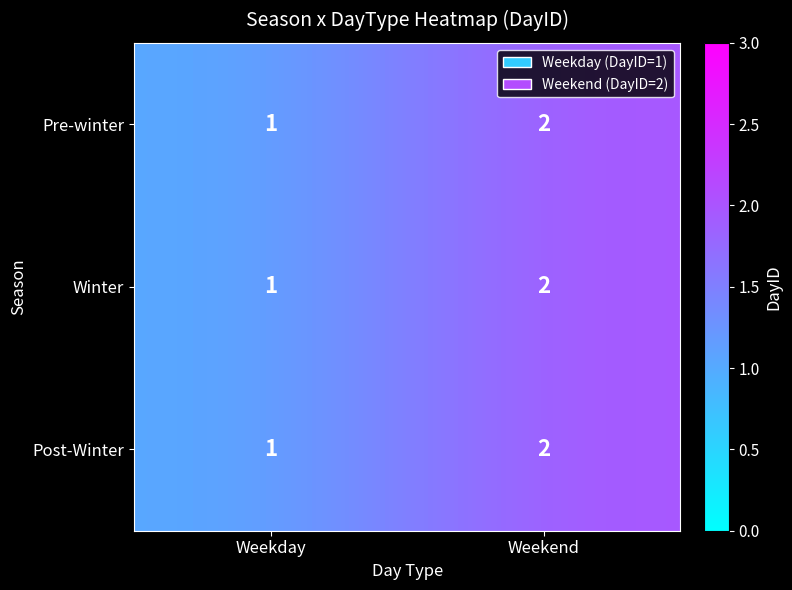

What is the total value across all series at Weekday?

3